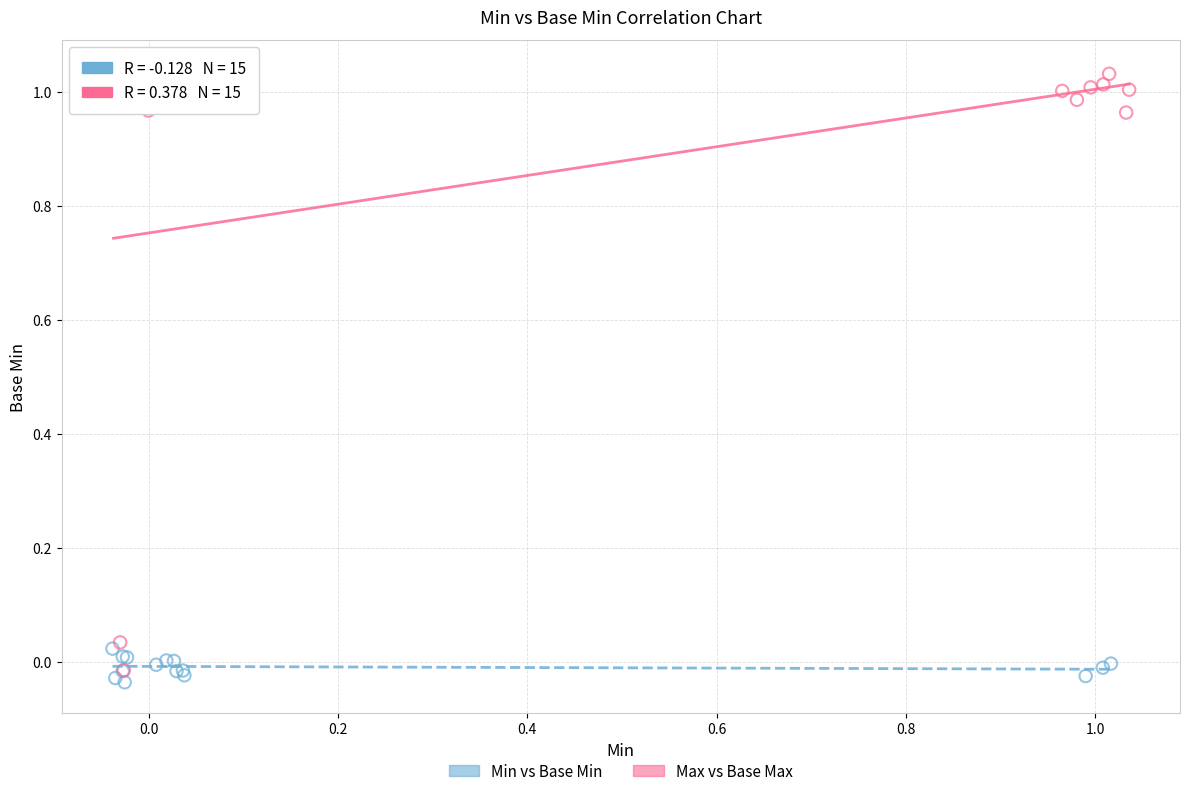

Which series contains the highest Y value?

Max vs Base Max